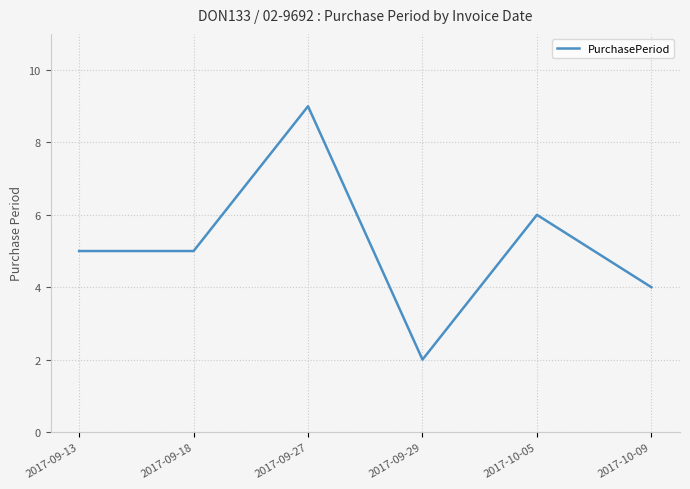

Reading left to right, transcribe all the data shown in this chart.

2017-09-13=5	2017-09-18=5	2017-09-27=9	2017-09-29=2	2017-10-05=6	2017-10-09=4